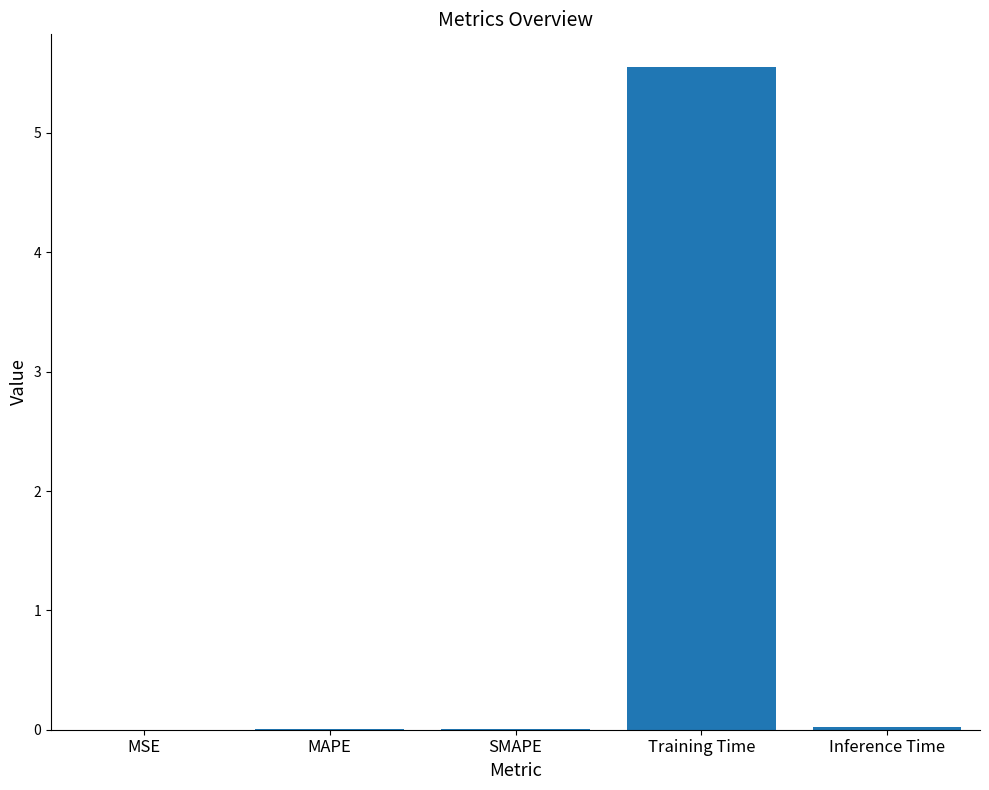

True or false: the data shows 0.0 at MSE.

True